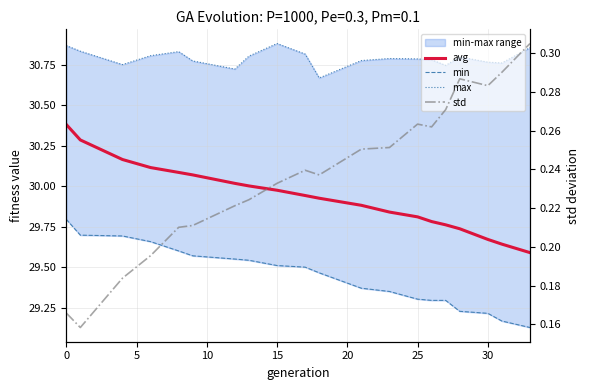

True or false: std and max intersect in this chart.

False